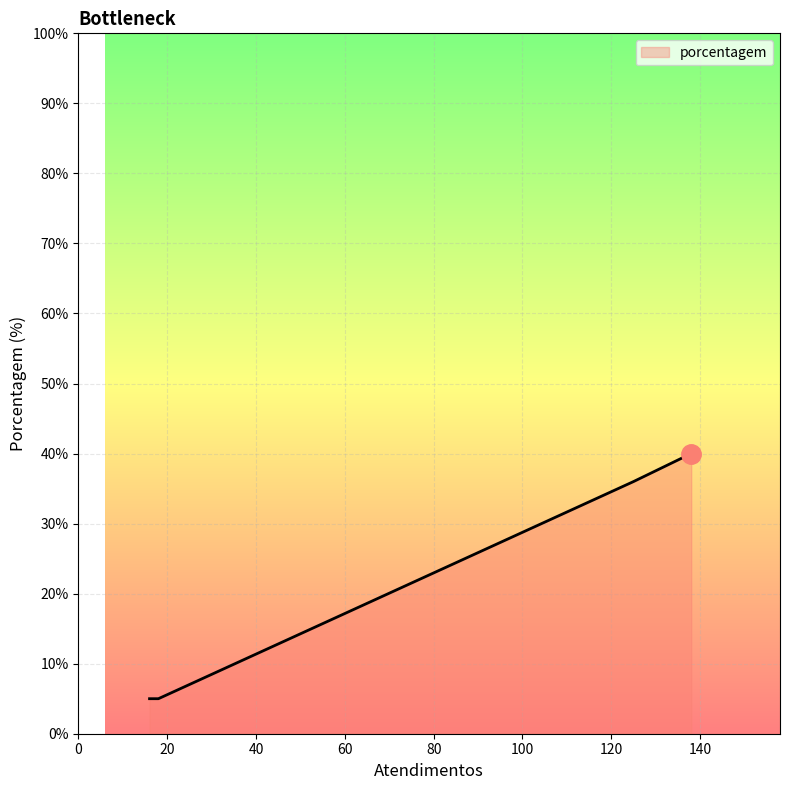

What is the minimum value shown in the chart?

5